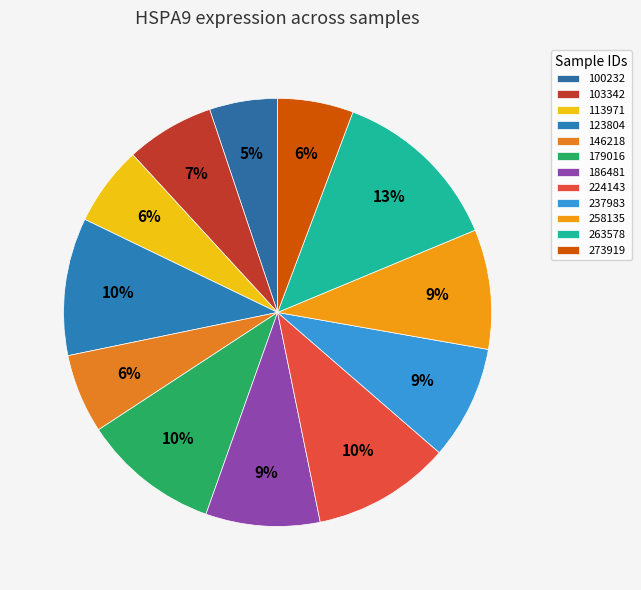

What percentage is the 224143 slice, to the nearest percent?

10%